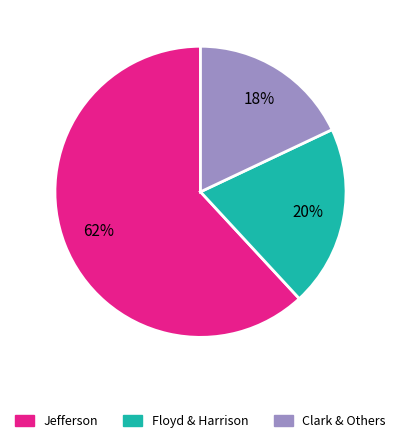

Is there any slice that represents more than half of the pie?

Yes